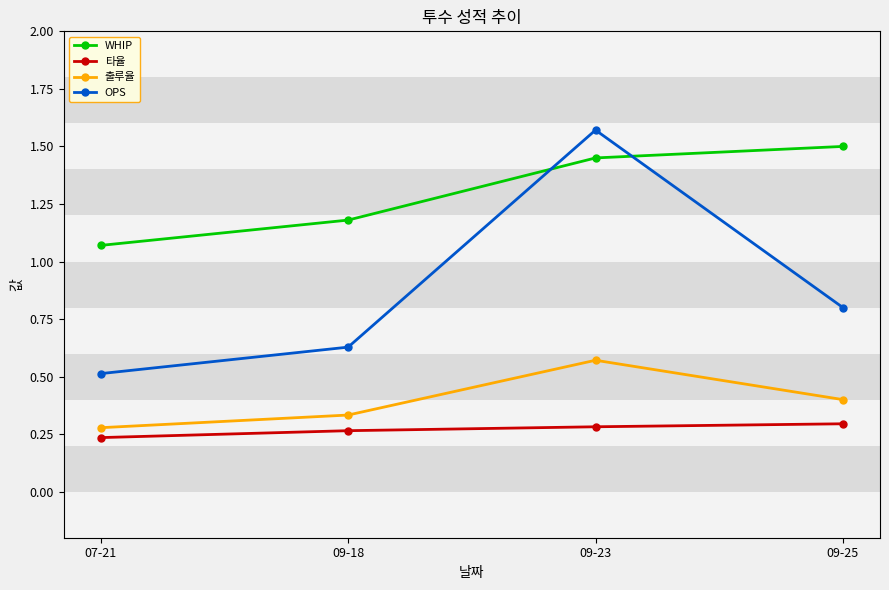

What are all the series names shown in the legend?

WHIP, 타율, 출루율, OPS